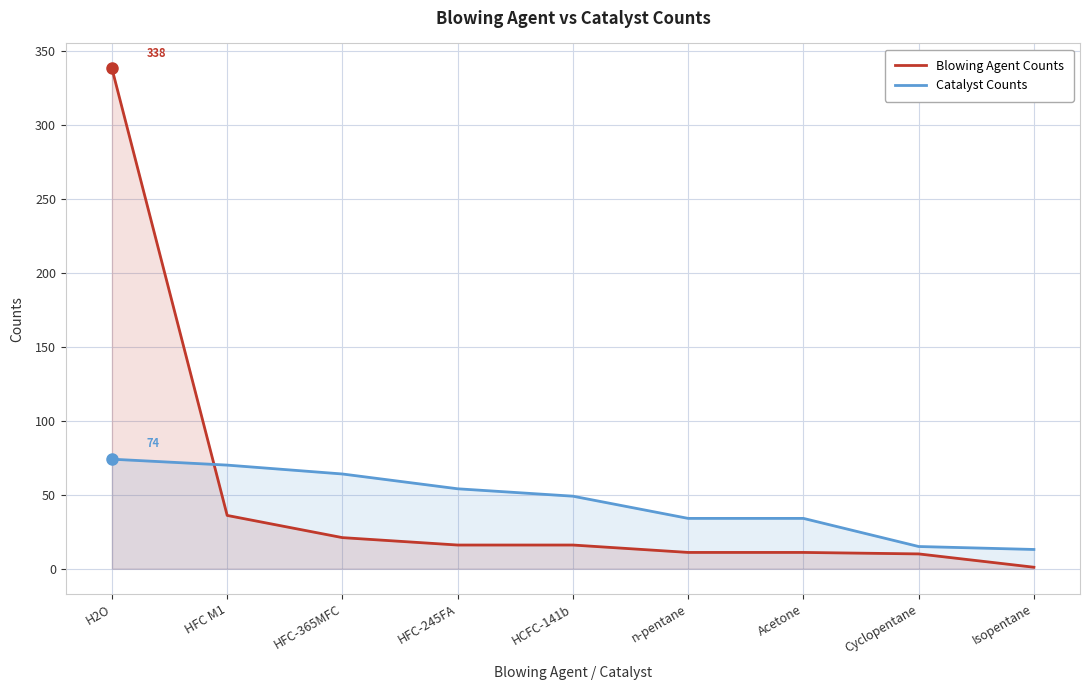

Where do Blowing Agent Counts and Catalyst Counts first cross each other?

H2O and HFC M1